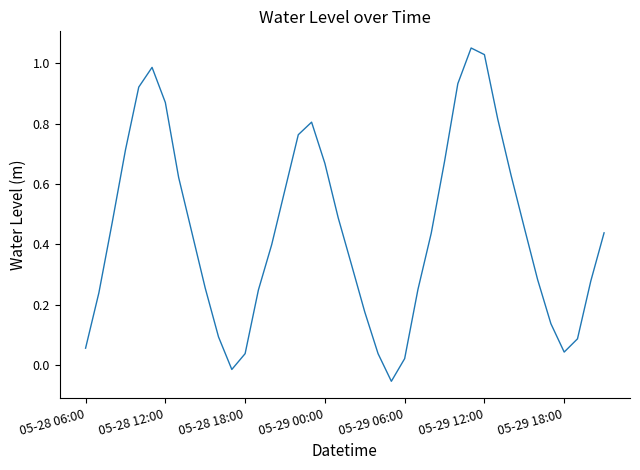

Reading left to right, extract all data points from this chart.

0.1	0.2	0.5	0.7	0.9	1.0	0.9	0.6	0.4	0.3	0.1	-0.0	0.0	0.2	0.4	0.6	0.8	0.8	0.7	0.5	0.3	0.2	0.0	-0.1	0.0	0.3	0.4	0.7	0.9	1.1	1.0	0.8	0.6	0.5	0.3	0.1	0.0	0.1	0.3	0.4